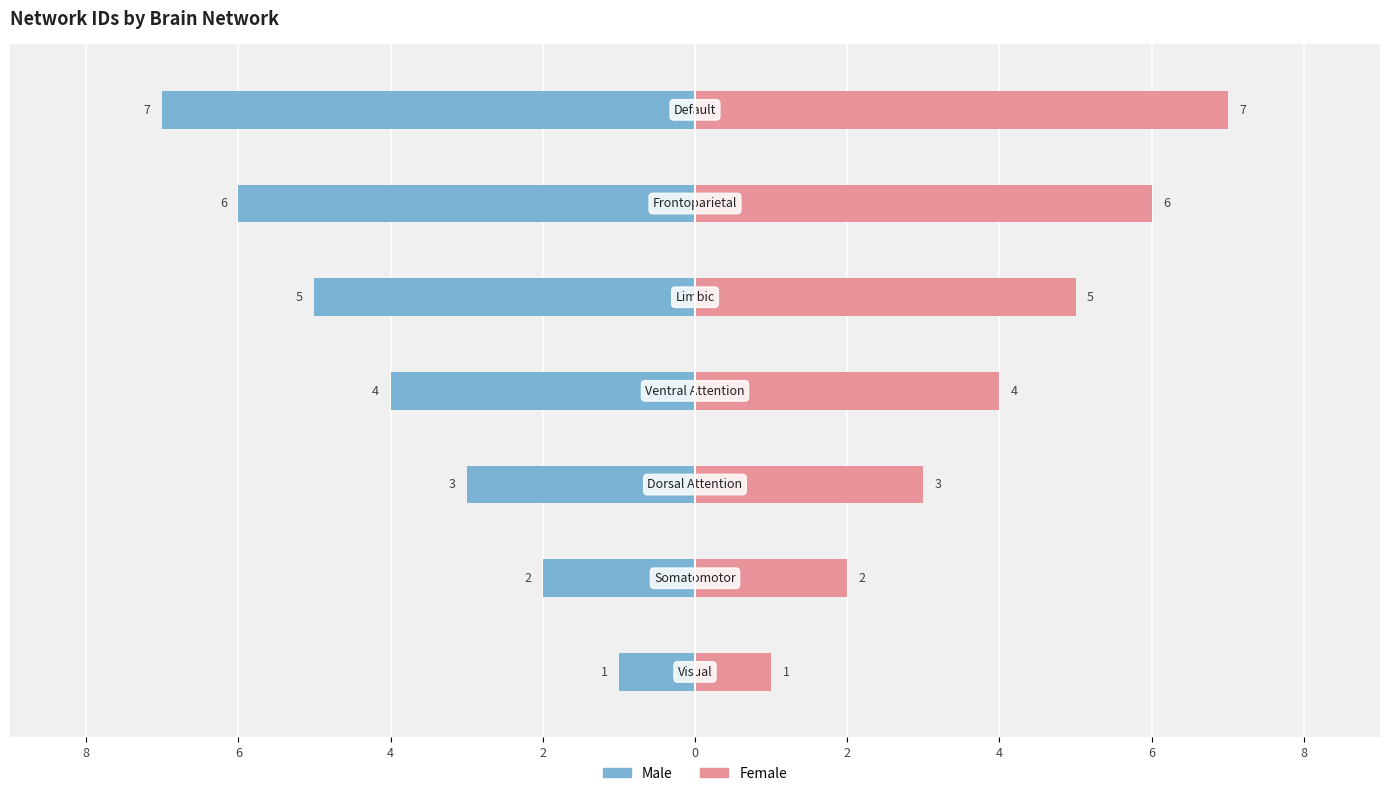

What is the value of the Female bar at the 3rd from the left?

3